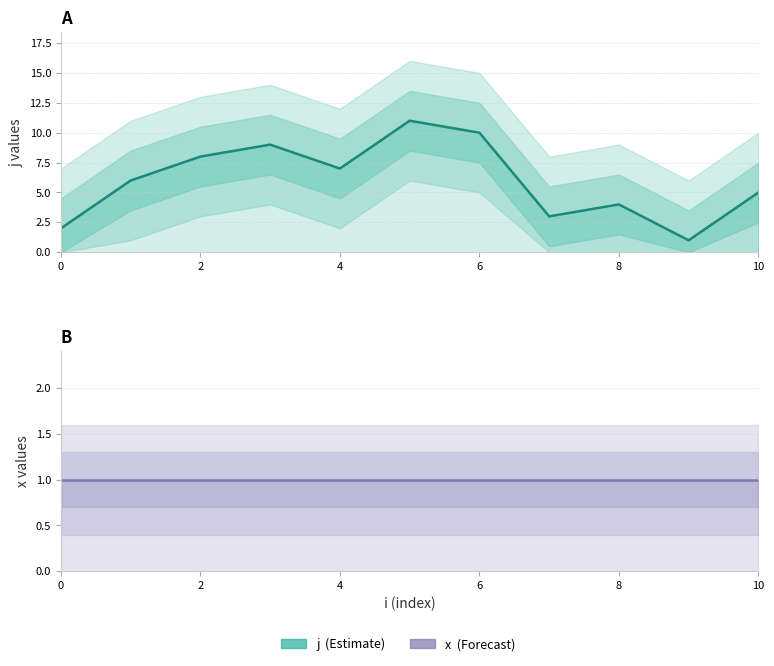

Does the chart have visible grid lines?

Yes